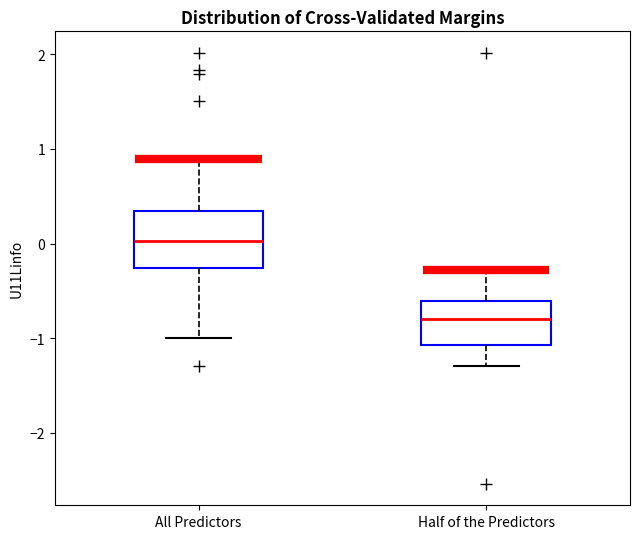

Which box has the lowest median line?

Half of the Predictors